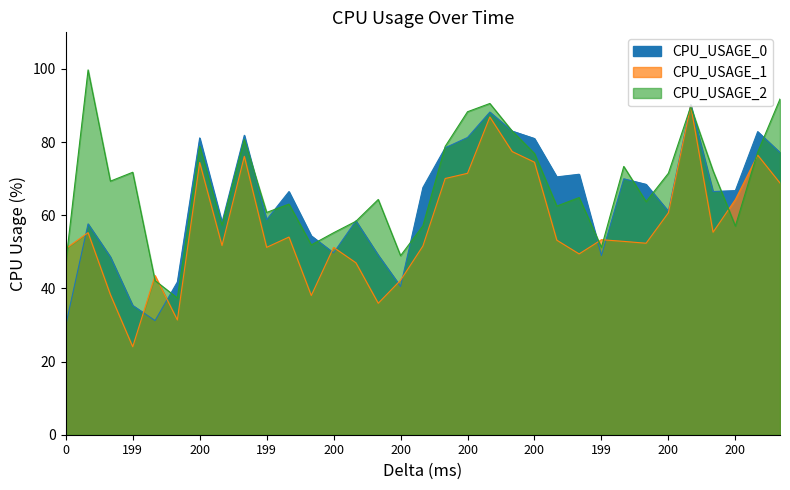

How many interior local peaks does the CPU_USAGE_1 series have?

10